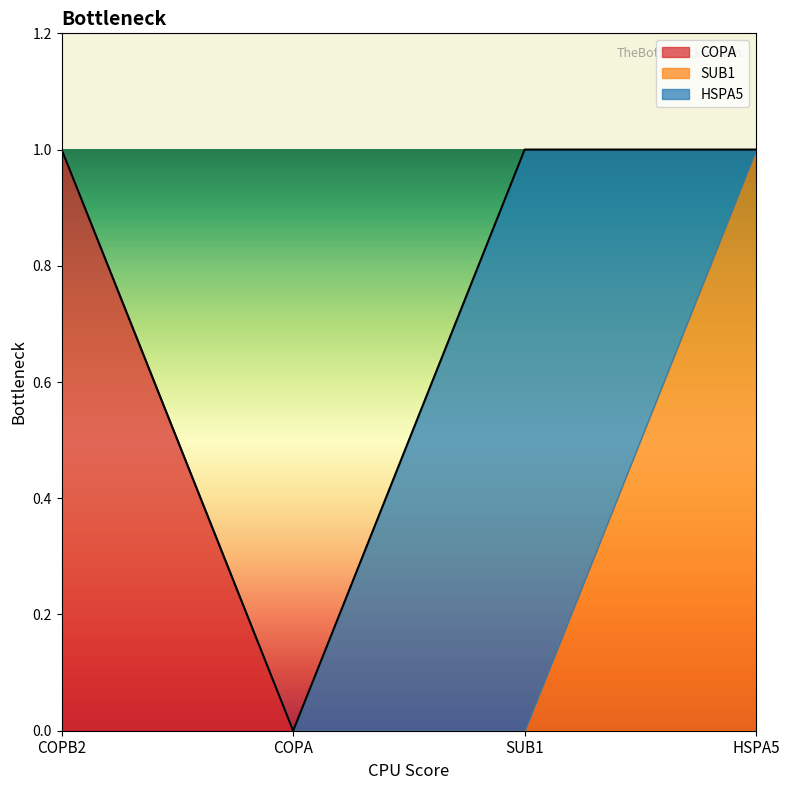

Between COPA and SUB1, which series saw the biggest shift?

HSPA5